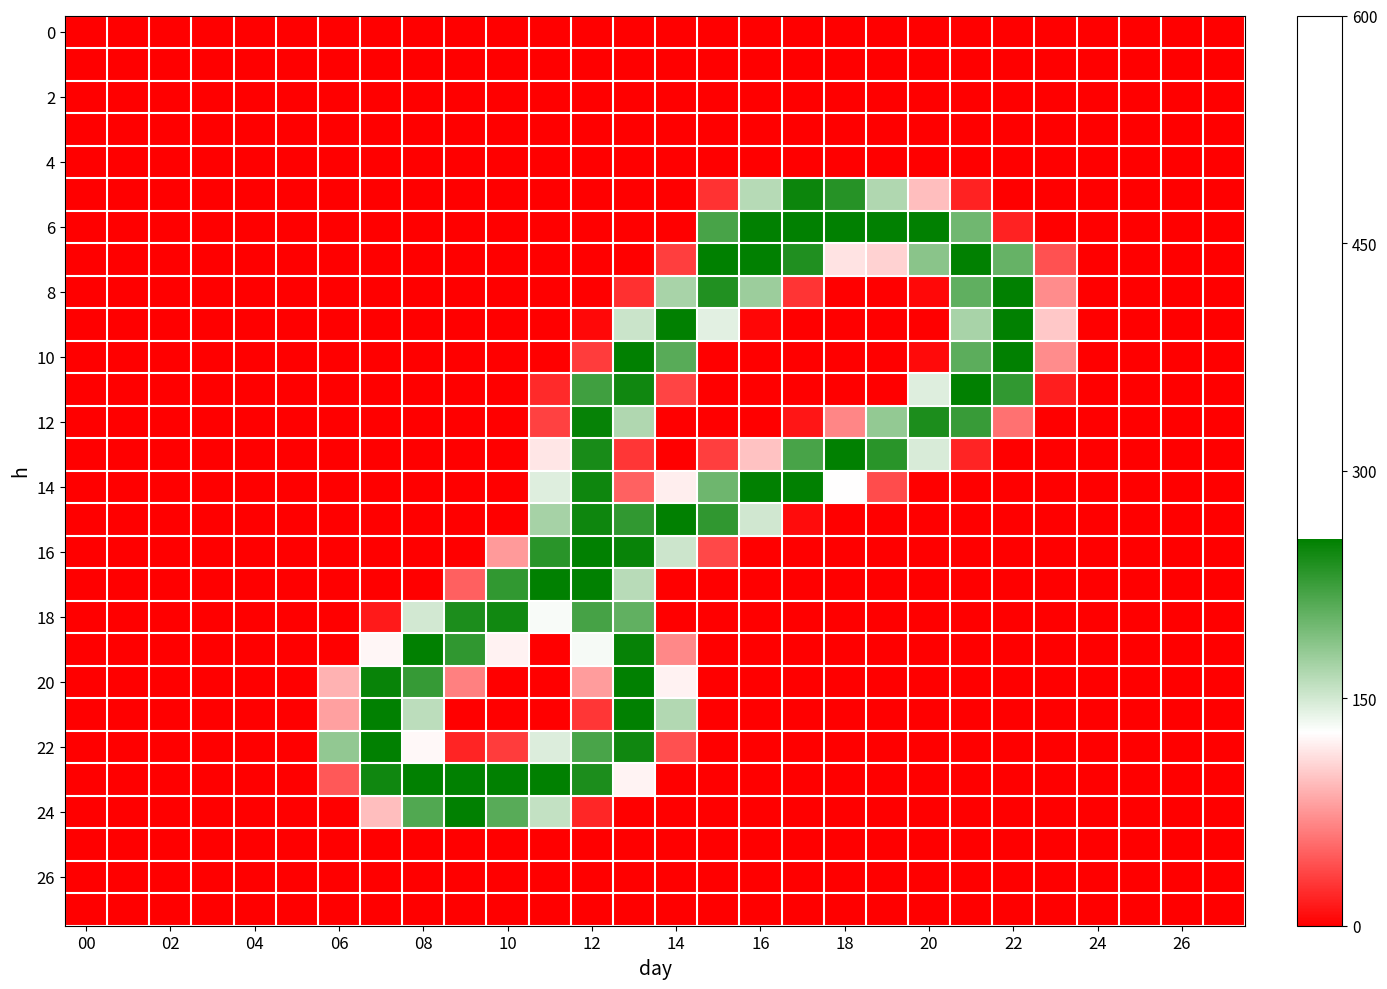

Which label corresponds to the largest value in the chart?

15